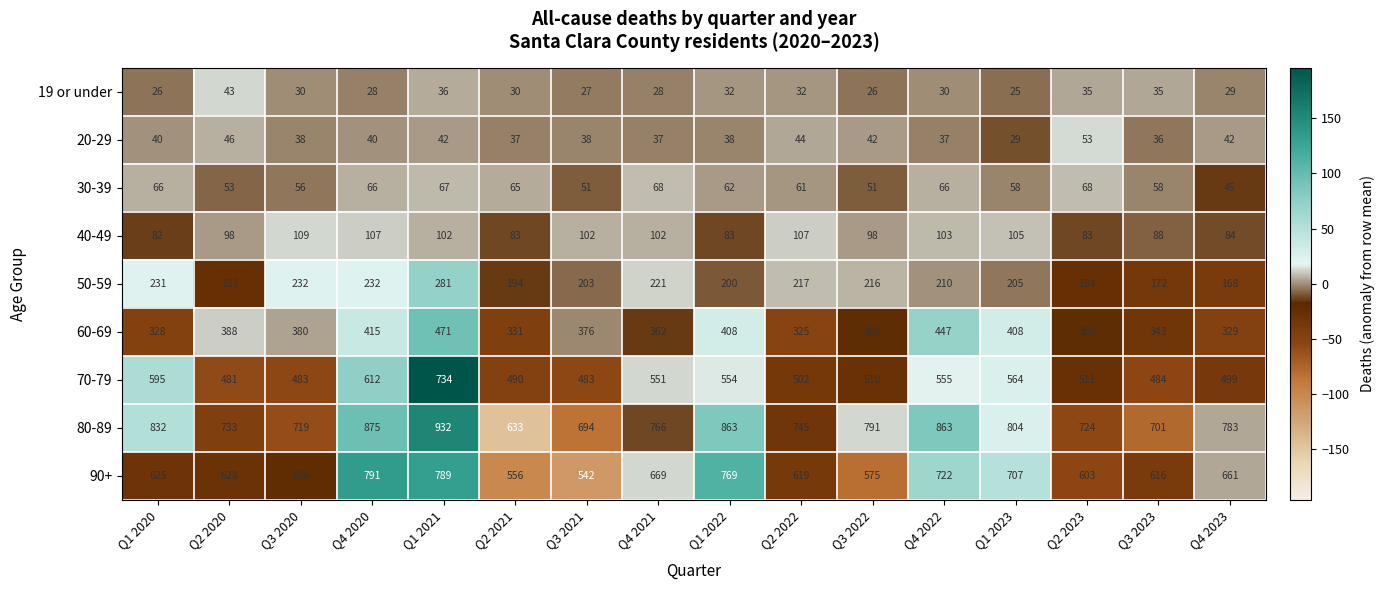

What is the minimum value for 40-49?

82